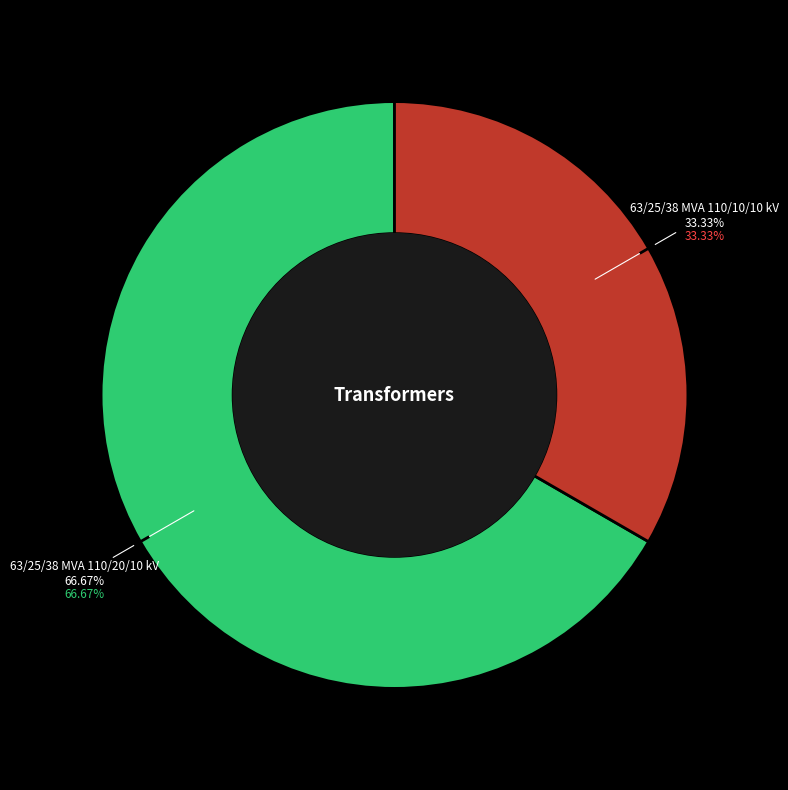

Between 63/25/38 MVA 110/20/10 kV and 63/25/38 MVA 110/10/10 kV, which is larger?

63/25/38 MVA 110/20/10 kV